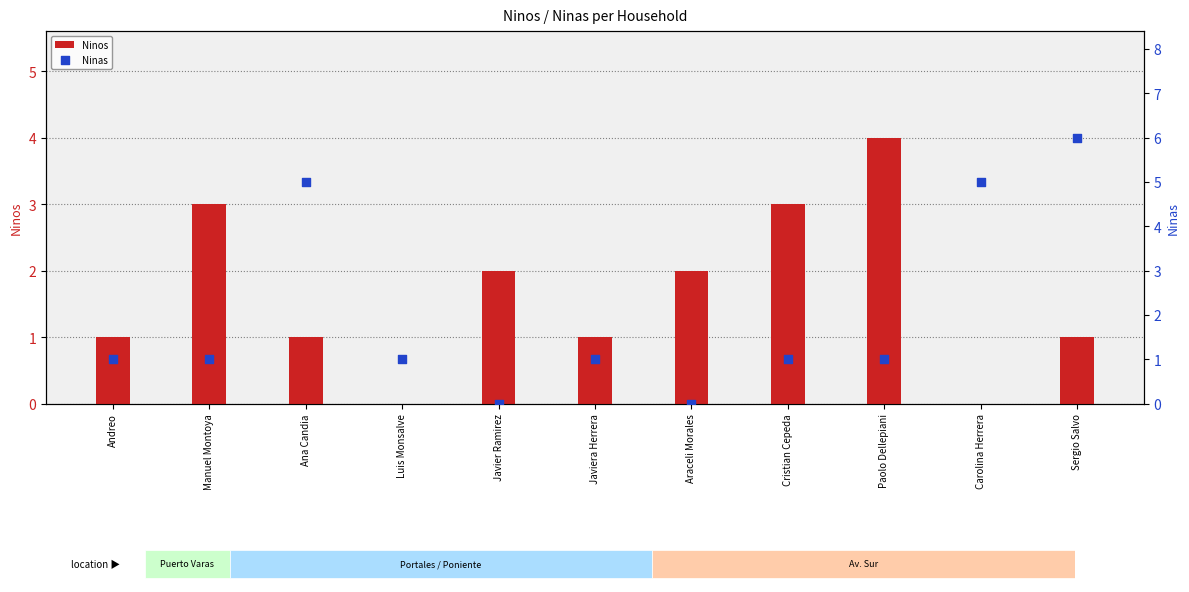

What is the total value across all series at Javier Ramirez?

2